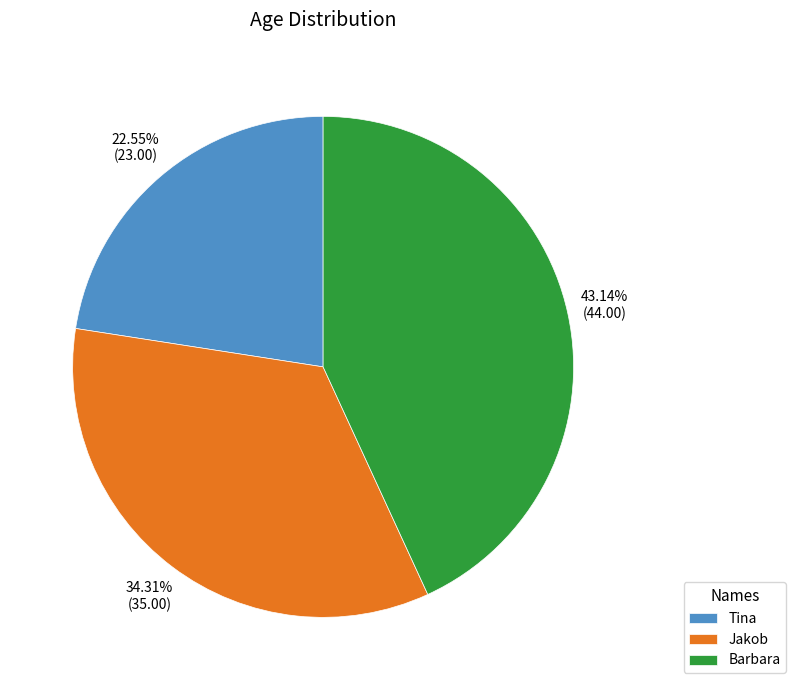

To the nearest percent, what portion does Tina represent?

23%